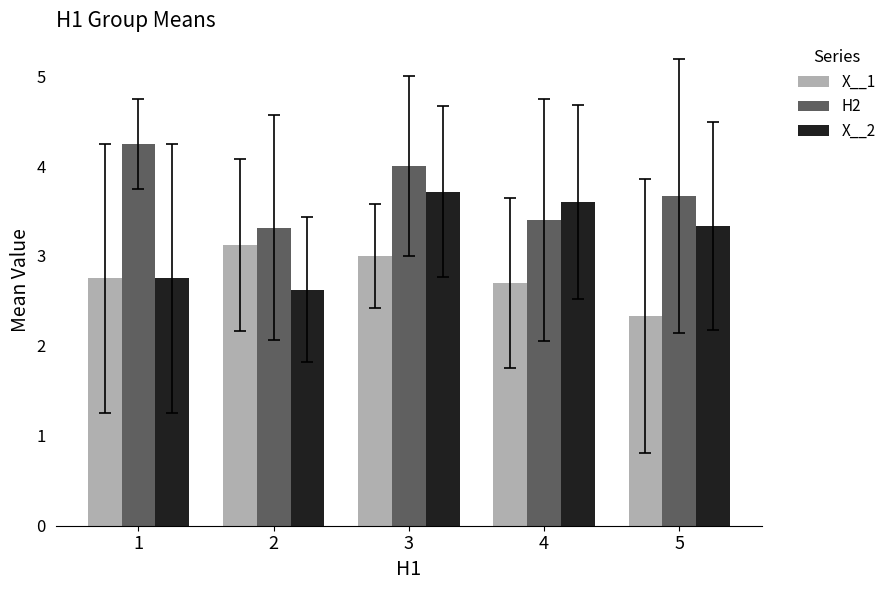

What is the difference between the maximum and minimum values in the X__2 series?

1.1